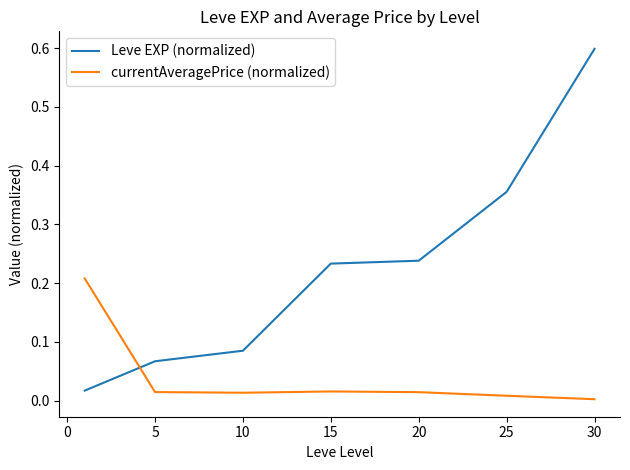

What is the maximum value shown in the chart?

0.6